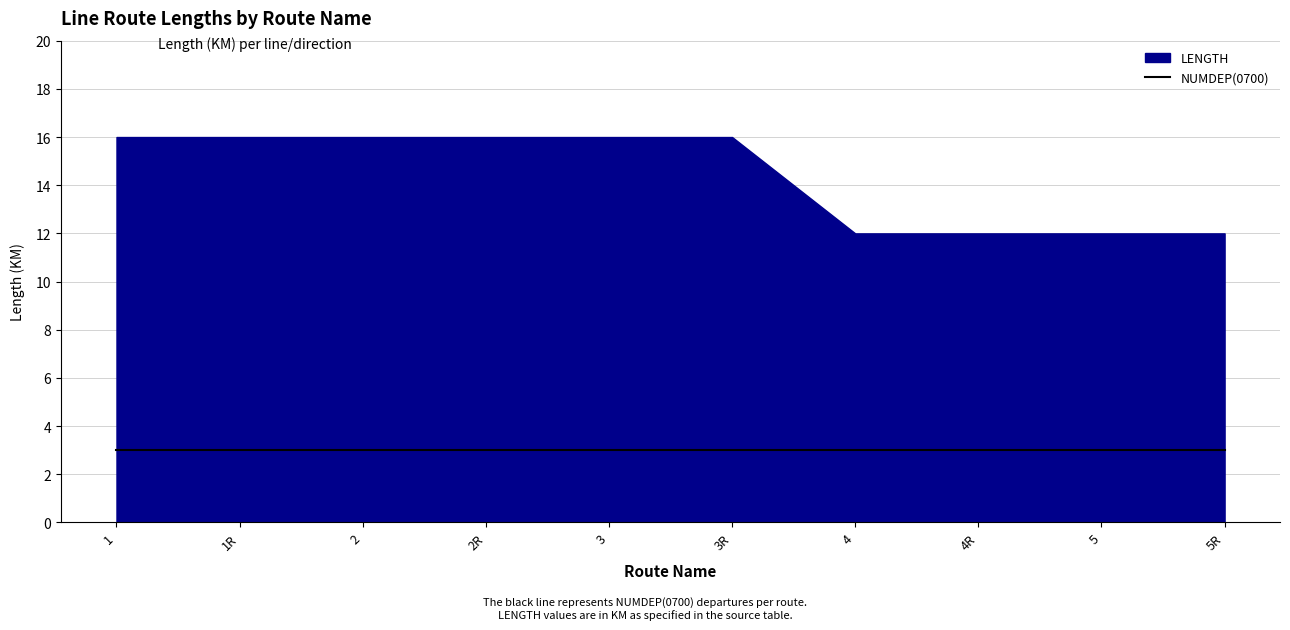

What is the change in value from 3 to 4R?

-4